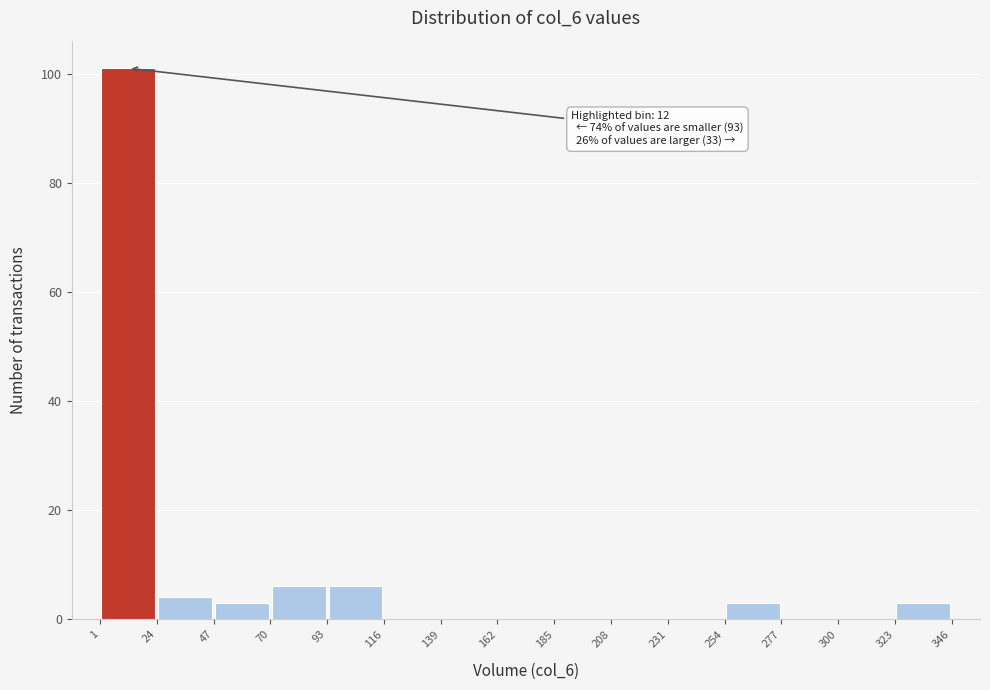

Which range on the x-axis has the tallest bar?

1 to 24